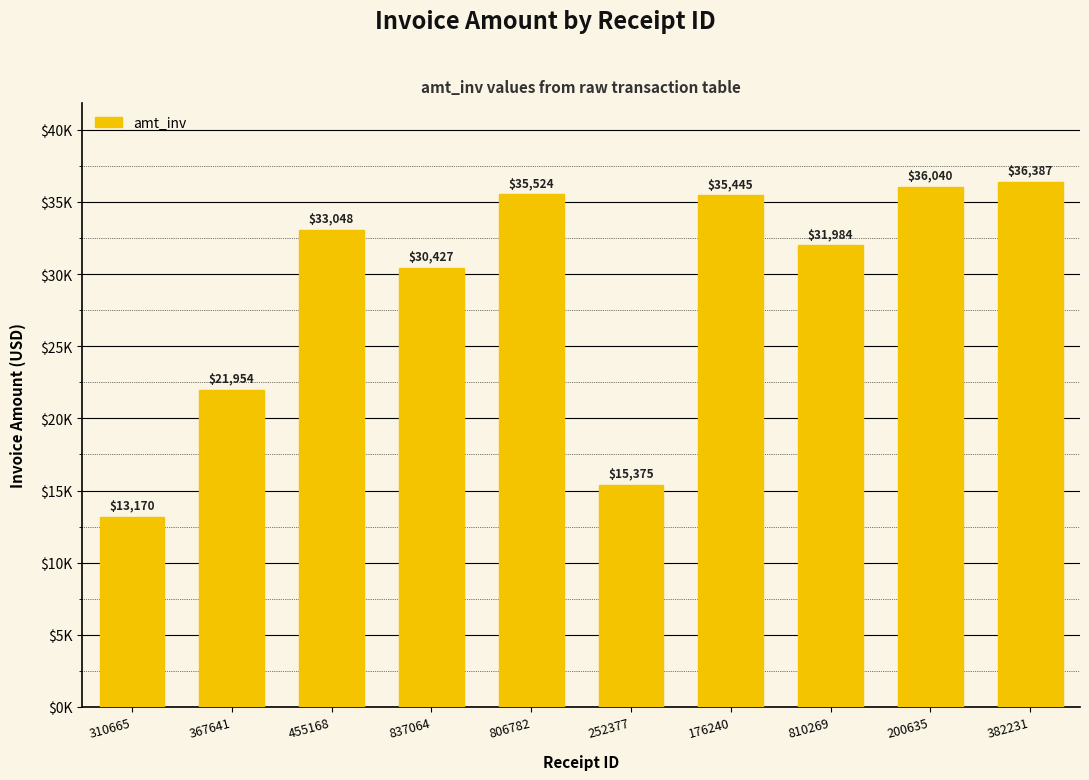

How many bars are there in total?

10